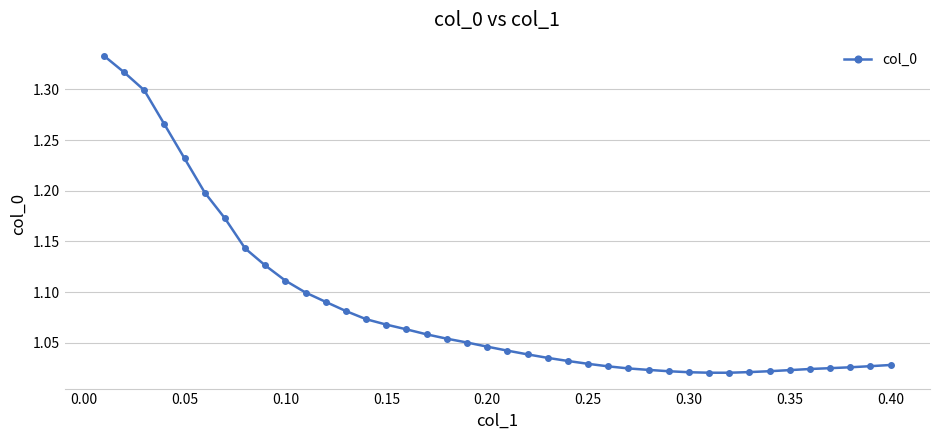

What is the difference between the maximum and second lowest values?

0.3